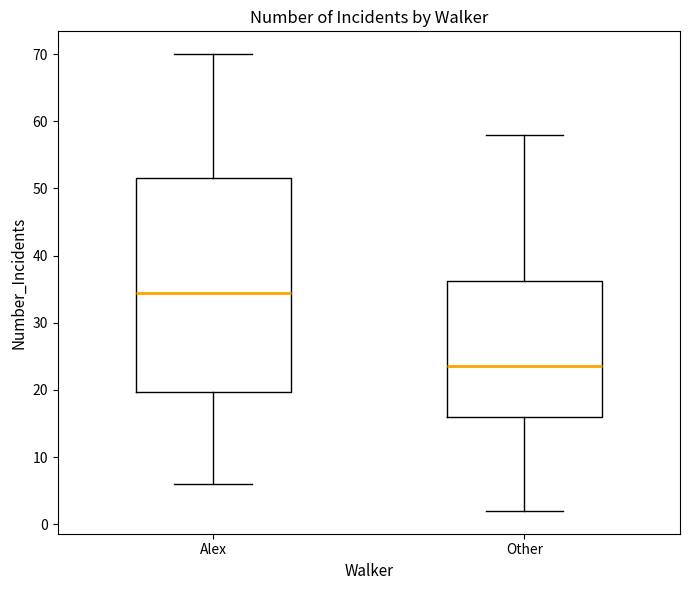

Which box has the lowest median line?

Other